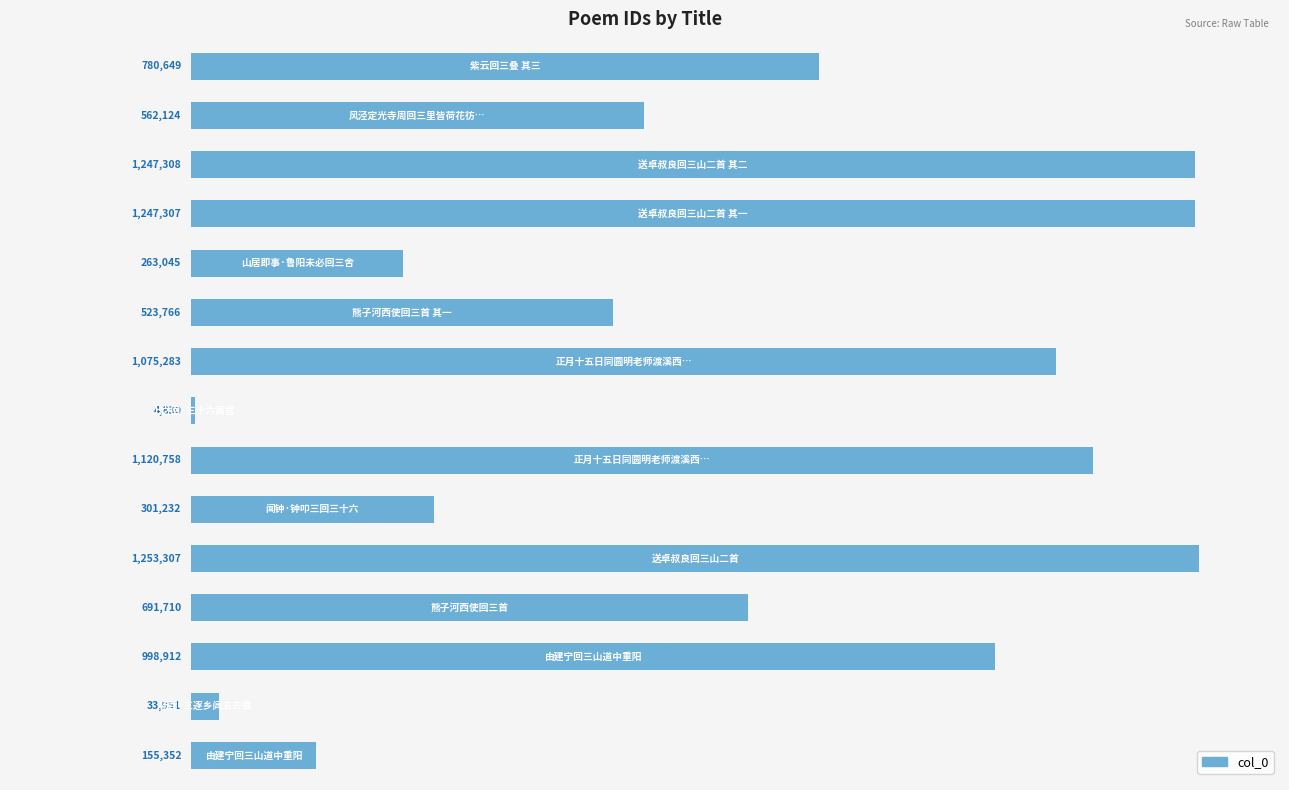

What is the difference between the maximum and minimum values?

1248477